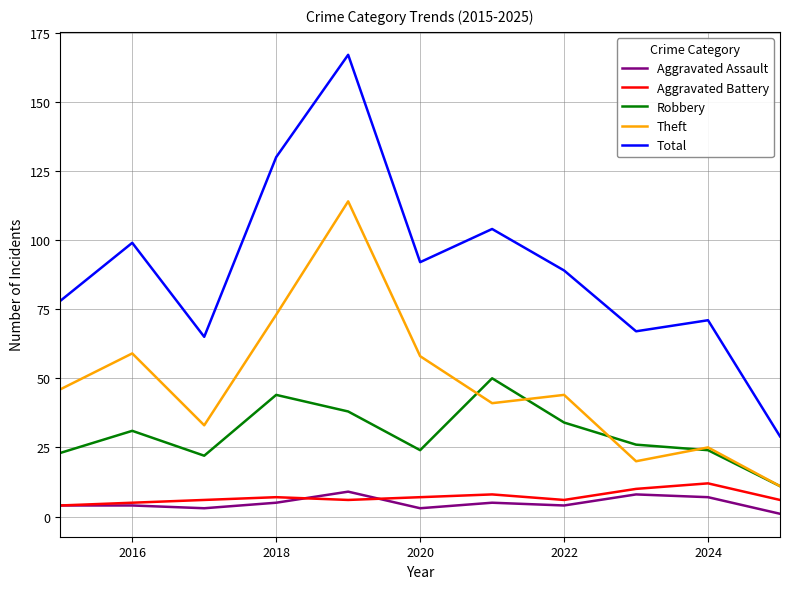

Which series has the largest range (max minus min)?

Total